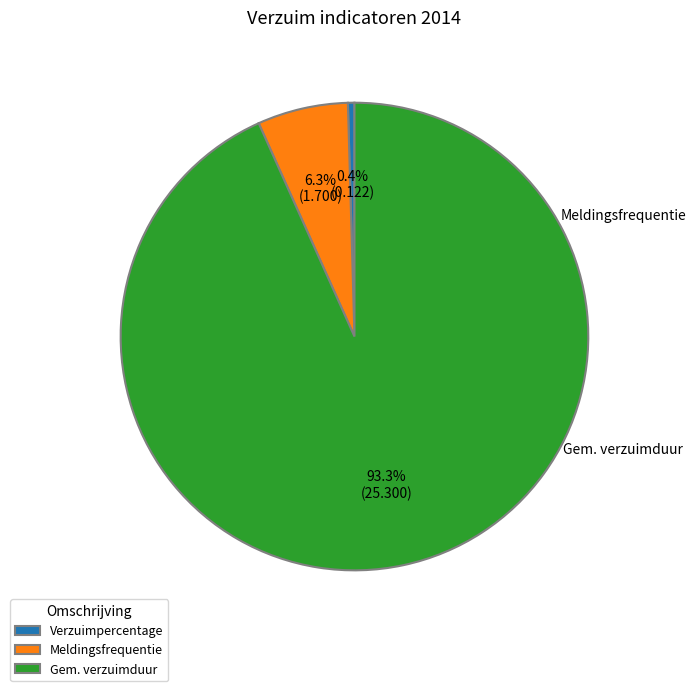

Which category has the smallest portion of the pie?

Verzuimpercentage